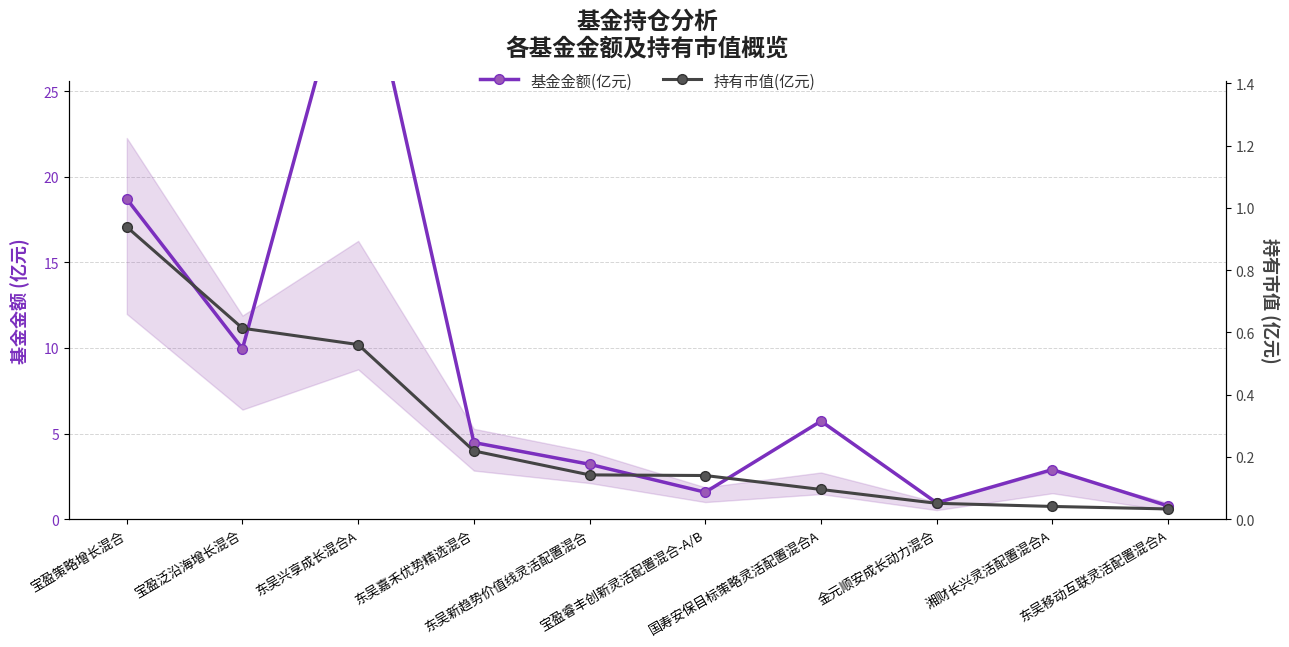

List the series in order of their overall mean, lowest first.

持有市值(亿元), 基金金额(亿元)